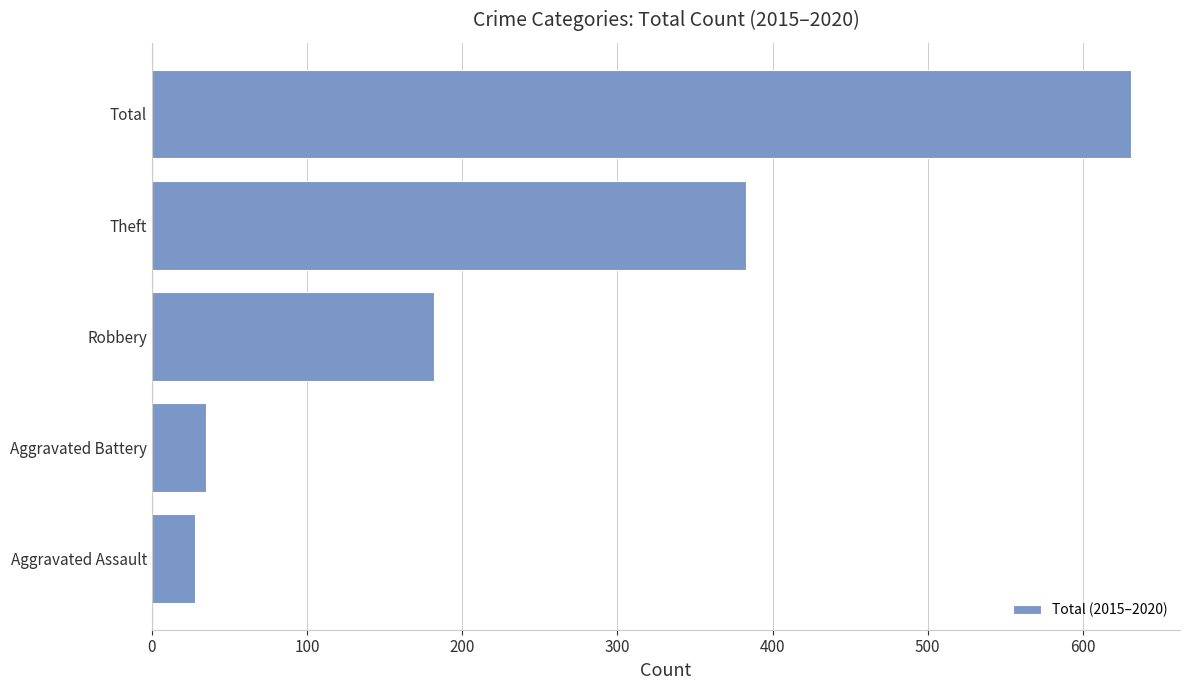

True or false: the data shows 28 at Aggravated Assault.

True